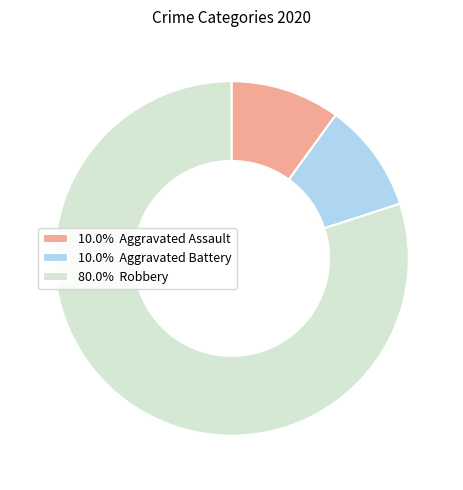

Do 80.0% Robbery and 10.0% Aggravated Assault together represent more than half of the pie?

Yes